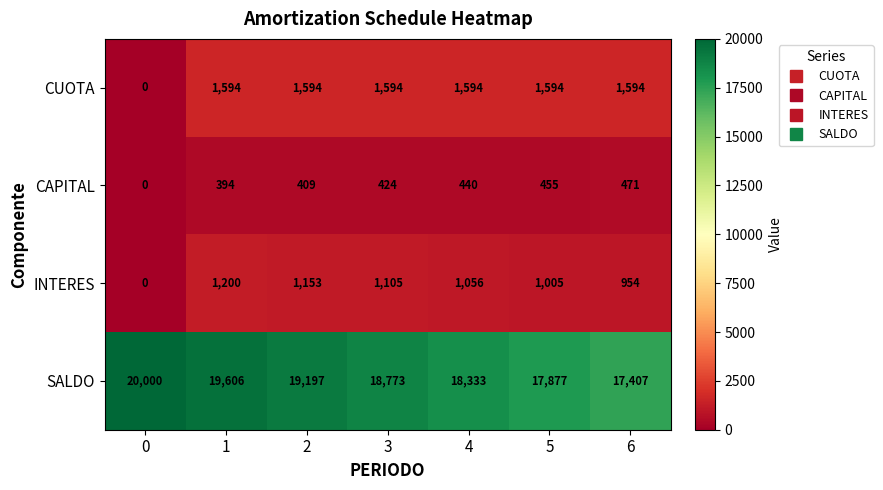

At which category is the sum across all series the highest?

1